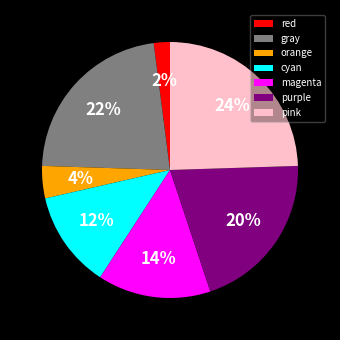

How many slices are in this pie chart?

7